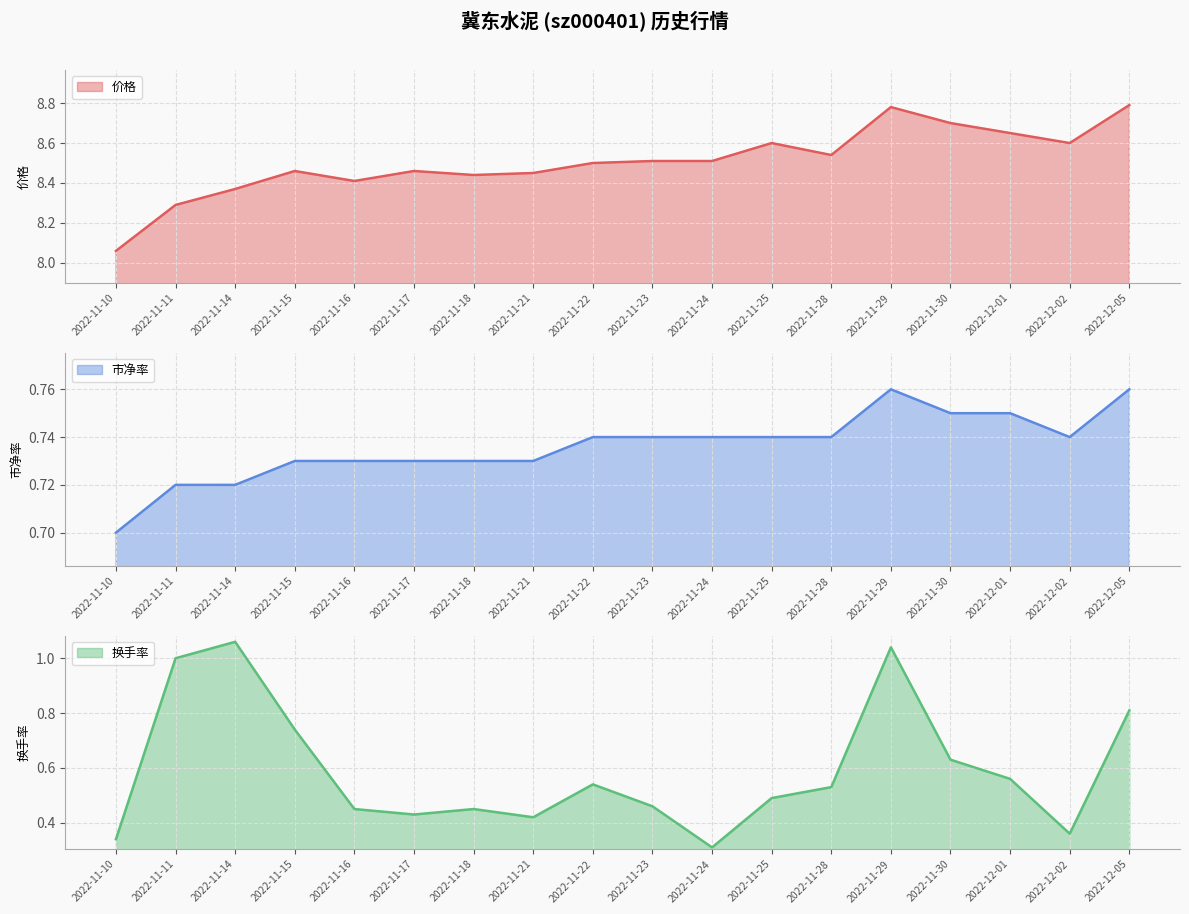

Reading left to right, transcribe all the data shown in this chart.

价格: 2022-11-10=8.1	2022-11-11=8.3	2022-11-14=8.4	2022-11-15=8.5	2022-11-16=8.4	2022-11-17=8.5	2022-11-18=8.4	2022-11-21=8.4	2022-11-22=8.5	2022-11-23=8.5	2022-11-24=8.5	2022-11-25=8.6	2022-11-28=8.5	2022-11-29=8.8	2022-11-30=8.7	2022-12-01=8.7	2022-12-02=8.6	2022-12-05=8.8
市净率: 2022-11-10=0.7	2022-11-11=0.7	2022-11-14=0.7	2022-11-15=0.7	2022-11-16=0.7	2022-11-17=0.7	2022-11-18=0.7	2022-11-21=0.7	2022-11-22=0.7	2022-11-23=0.7	2022-11-24=0.7	2022-11-25=0.7	2022-11-28=0.7	2022-11-29=0.8	2022-11-30=0.8	2022-12-01=0.8	2022-12-02=0.7	2022-12-05=0.8
换手率: 2022-11-10=0.3	2022-11-11=1.0	2022-11-14=1.1	2022-11-15=0.7	2022-11-16=0.5	2022-11-17=0.4	2022-11-18=0.5	2022-11-21=0.4	2022-11-22=0.5	2022-11-23=0.5	2022-11-24=0.3	2022-11-25=0.5	2022-11-28=0.5	2022-11-29=1.0	2022-11-30=0.6	2022-12-01=0.6	2022-12-02=0.4	2022-12-05=0.8